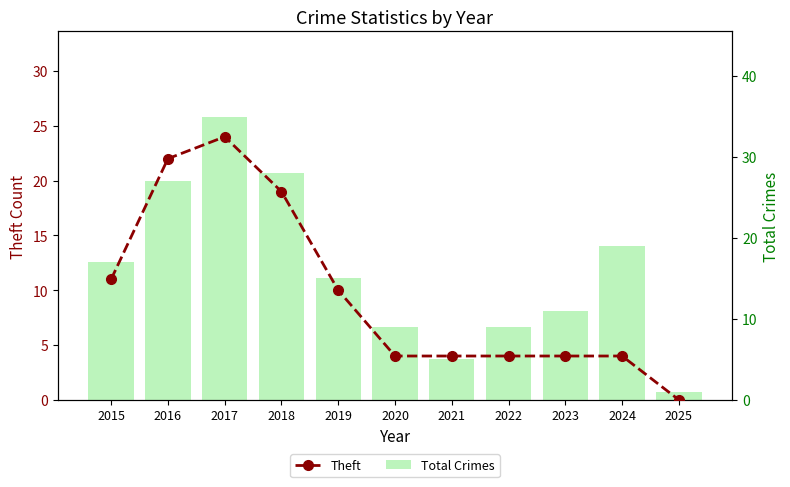

Reading left to right, transcribe all the data shown in this chart.

Theft: 2015=11	2016=22	2017=24	2018=19	2019=10	2020=4	2021=4	2022=4	2023=4	2024=4	2025=0
Total Crimes: 2015=17	2016=27	2017=35	2018=28	2019=15	2020=9	2021=5	2022=9	2023=11	2024=19	2025=1